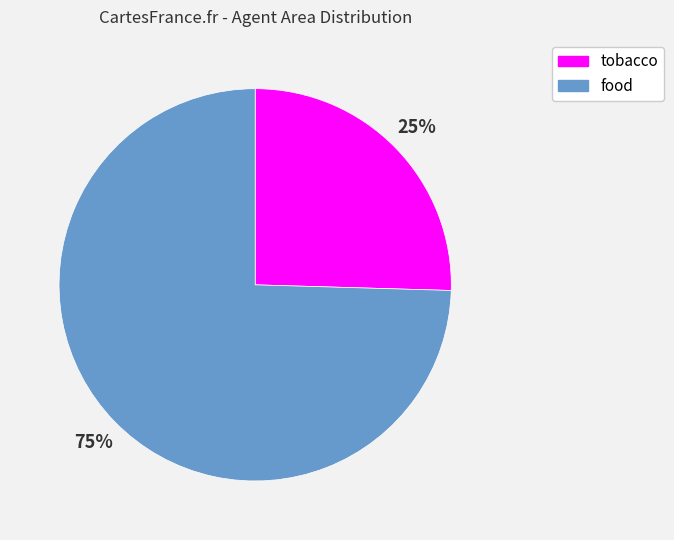

To the nearest percent, what is the average slice percentage?

50%